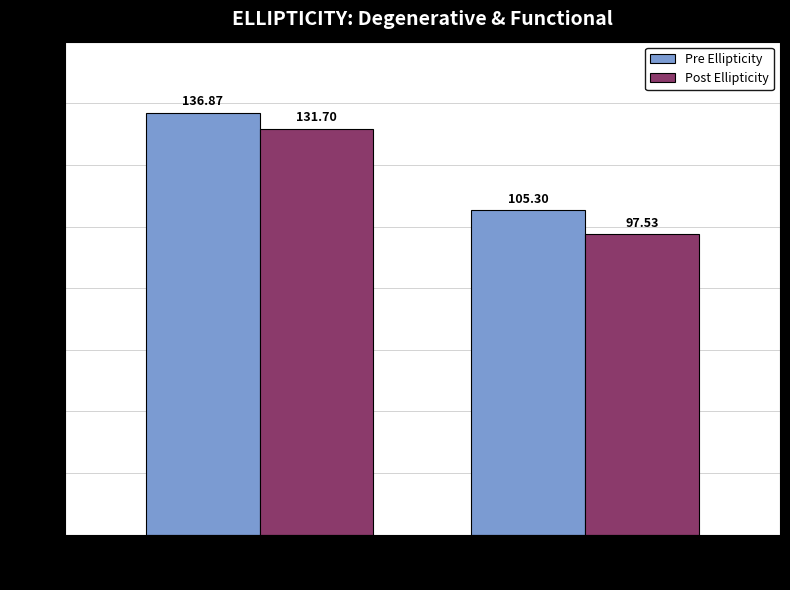

The value of Pre Ellipticity at Func is 60.2. True or false?

False